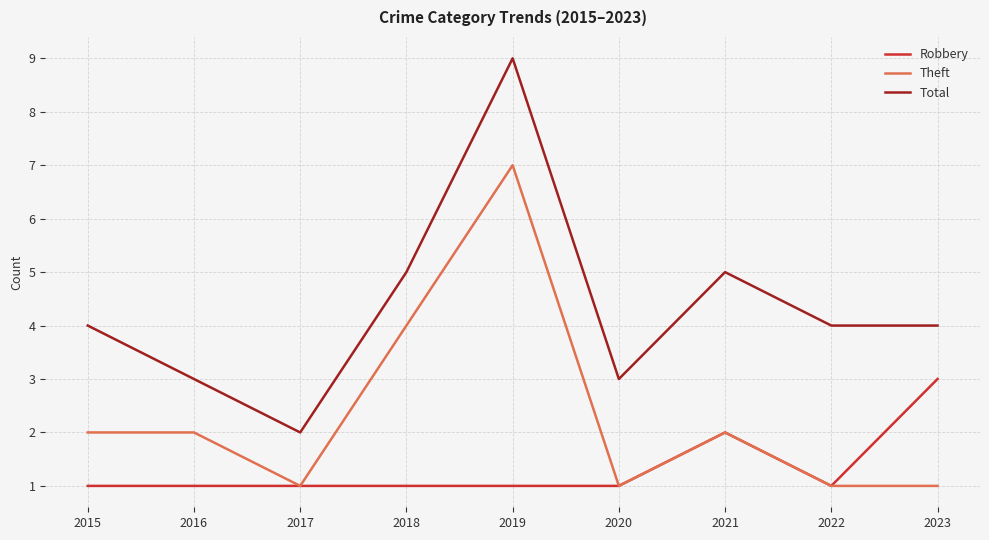

Reading left to right, transcribe all the data shown in this chart.

Robbery: 2015=1	2016=1	2017=1	2018=1	2019=1	2020=1	2021=2	2022=1	2023=3
Theft: 2015=2	2016=2	2017=1	2018=4	2019=7	2020=1	2021=2	2022=1	2023=1
Total: 2015=4	2016=3	2017=2	2018=5	2019=9	2020=3	2021=5	2022=4	2023=4